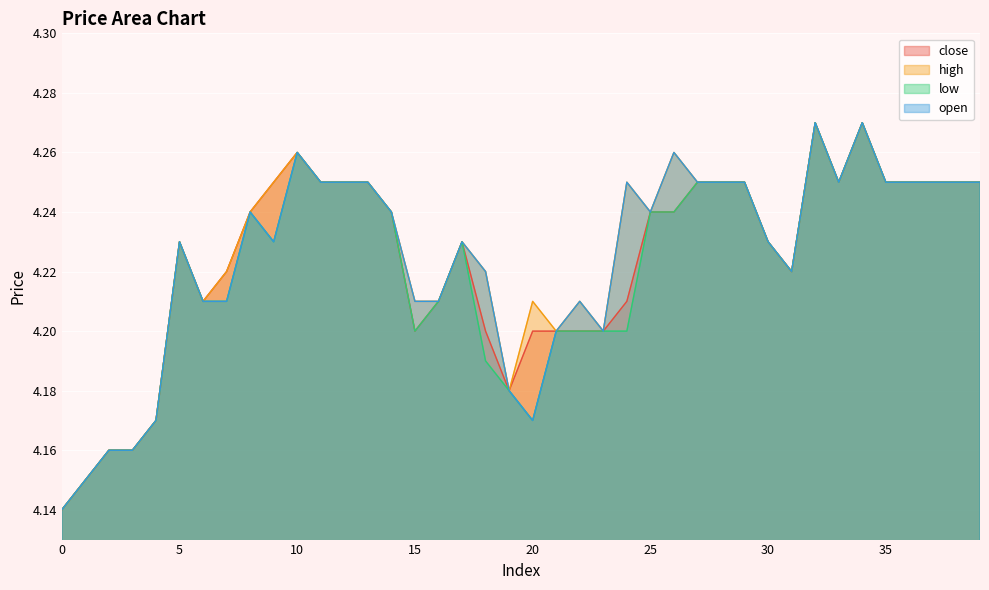

Reading left to right, what are all the values shown in this chart?

close: 4.1	4.2	4.2	4.2	4.2	4.2	4.2	4.2	4.2	4.2	4.3	4.2	4.2	4.2	4.2	4.2	4.2	4.2	4.2	4.2	4.2	4.2	4.2	4.2	4.2	4.2	4.2	4.2	4.2	4.2	4.2	4.2	4.3	4.2	4.3	4.2	4.2	4.2	4.2	4.2
high: 4.1	4.2	4.2	4.2	4.2	4.2	4.2	4.2	4.2	4.2	4.3	4.2	4.2	4.2	4.2	4.2	4.2	4.2	4.2	4.2	4.2	4.2	4.2	4.2	4.2	4.2	4.3	4.2	4.2	4.2	4.2	4.2	4.3	4.2	4.3	4.2	4.2	4.2	4.2	4.2
low: 4.1	4.2	4.2	4.2	4.2	4.2	4.2	4.2	4.2	4.2	4.3	4.2	4.2	4.2	4.2	4.2	4.2	4.2	4.2	4.2	4.2	4.2	4.2	4.2	4.2	4.2	4.2	4.2	4.2	4.2	4.2	4.2	4.3	4.2	4.3	4.2	4.2	4.2	4.2	4.2
open: 4.1	4.2	4.2	4.2	4.2	4.2	4.2	4.2	4.2	4.2	4.3	4.2	4.2	4.2	4.2	4.2	4.2	4.2	4.2	4.2	4.2	4.2	4.2	4.2	4.2	4.2	4.3	4.2	4.2	4.2	4.2	4.2	4.3	4.2	4.3	4.2	4.2	4.2	4.2	4.2